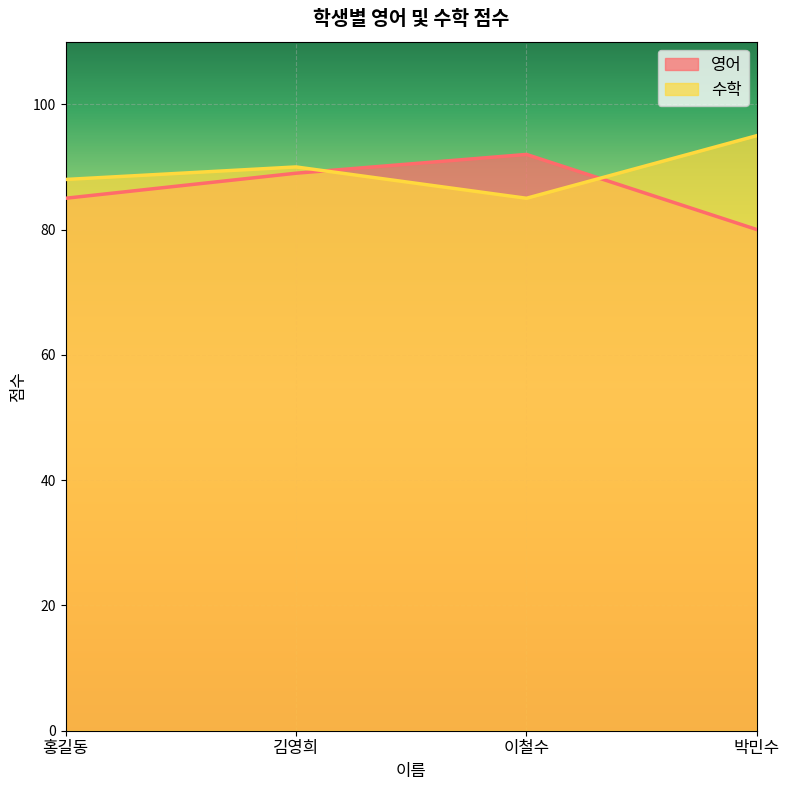

What is the difference between the second highest and second lowest values in the 영어 series?

4